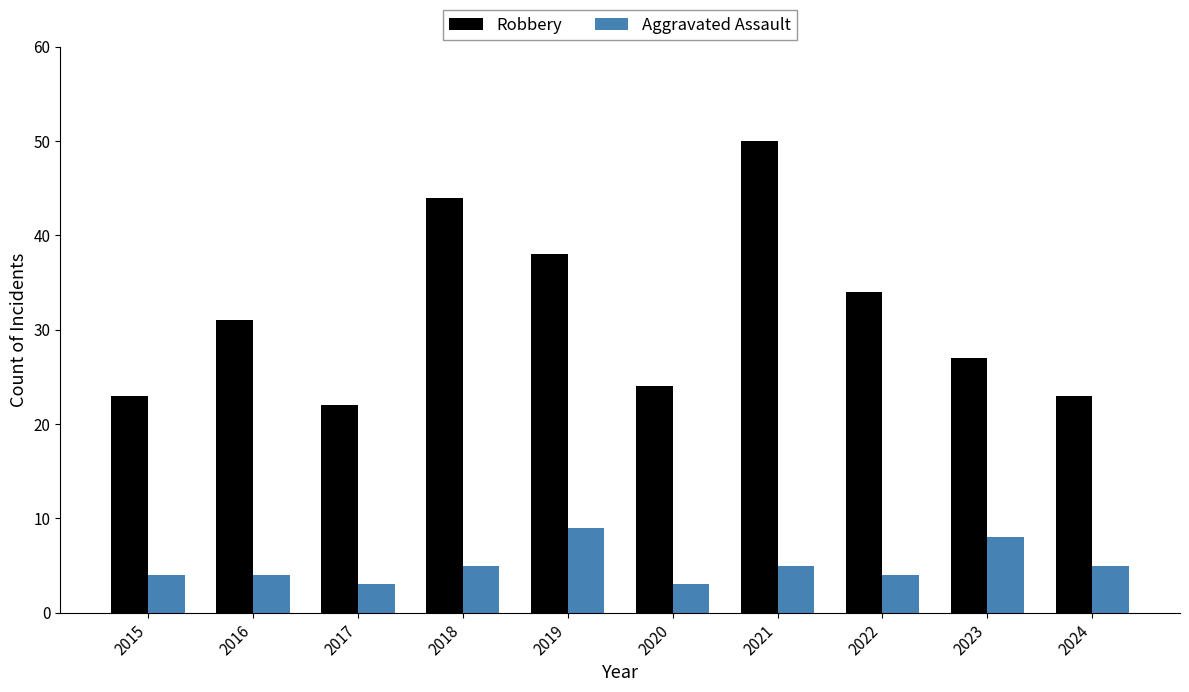

The value of Robbery at 2015 is 6. True or false?

False